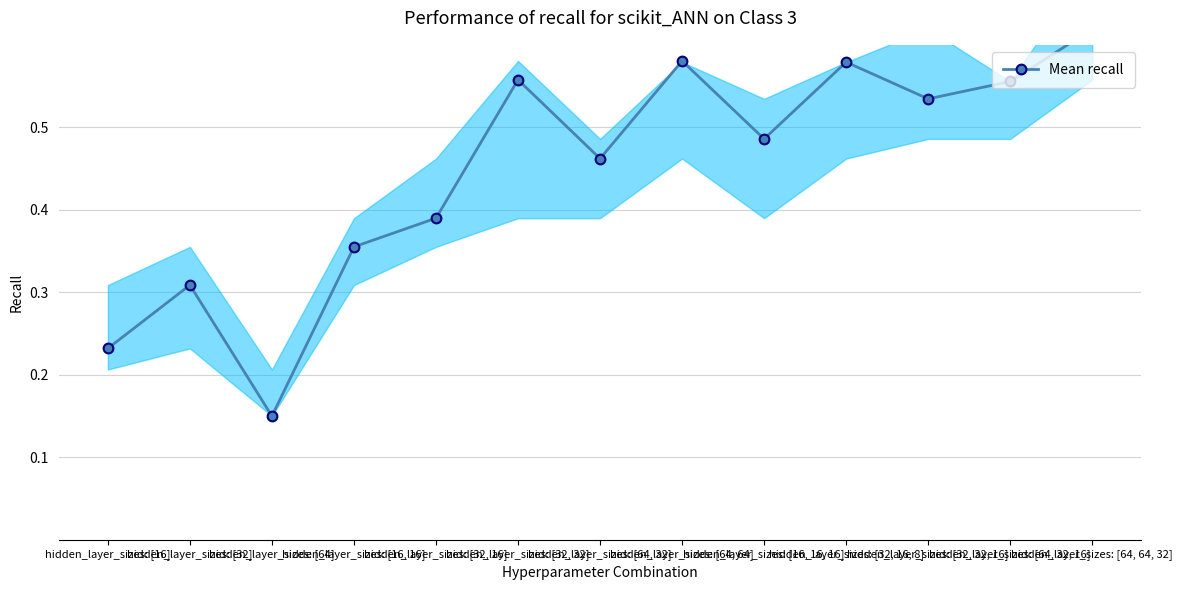

What is the difference between the maximum and minimum values?

0.5